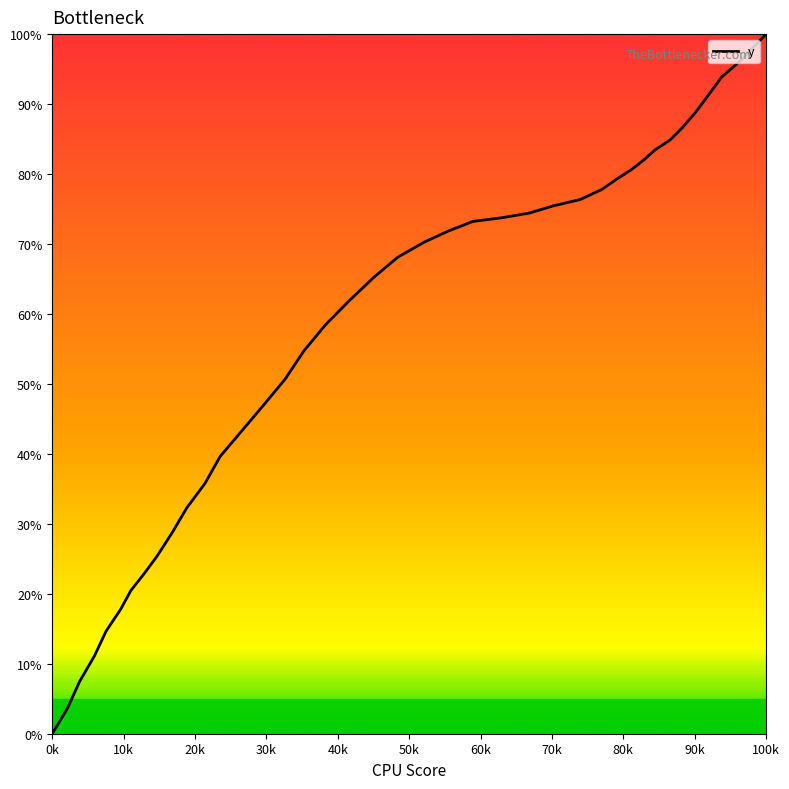

What is the difference between the maximum and minimum values?

100.0